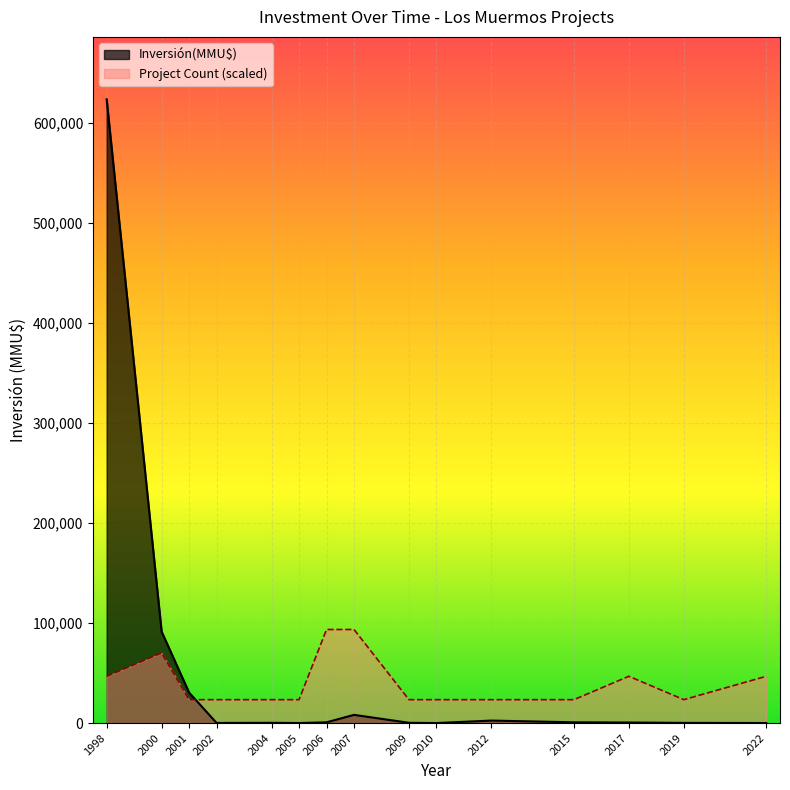

What are all the series names shown in the legend?

Inversión(MMU$), Project Count (scaled)